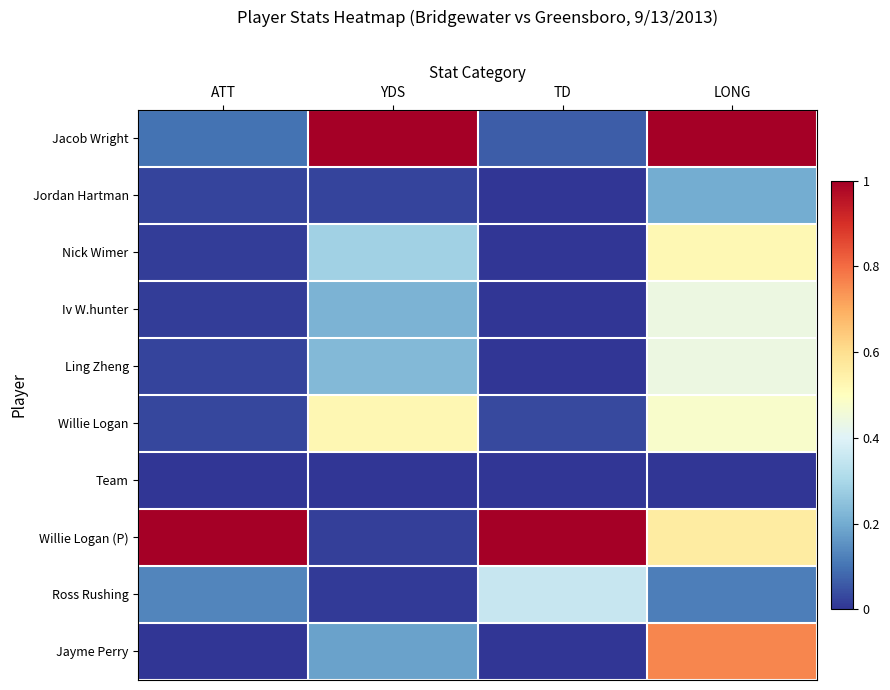

Reading right to left, extract all data points from this chart.

Jacob Wright: LONG=1.0	TD=0.1	YDS=1.0	ATT=0.1
Jordan Hartman: LONG=0.2	TD=0.0	YDS=0.0	ATT=0.0
Nick Wimer: LONG=0.5	TD=0.0	YDS=0.3	ATT=0.0
Iv W.hunter: LONG=0.4	TD=0.0	YDS=0.2	ATT=0.0
Ling Zheng: LONG=0.4	TD=0.0	YDS=0.2	ATT=0.0
Willie Logan: LONG=0.5	TD=0.0	YDS=0.5	ATT=0.0
Team: LONG=0.0	TD=0.0	YDS=0.0	ATT=0.0
Willie Logan (P): LONG=0.6	TD=1.0	YDS=0.0	ATT=1.0
Ross Rushing: LONG=0.1	TD=0.4	YDS=0.0	ATT=0.1
Jayme Perry: LONG=0.8	TD=0.0	YDS=0.2	ATT=0.0